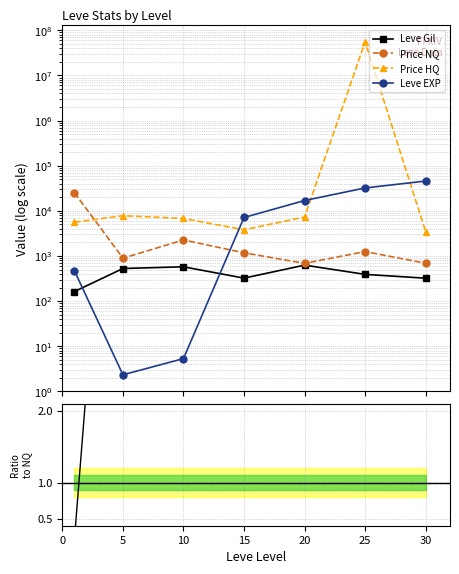

At which category does Price HQ reach its first local valley?

15